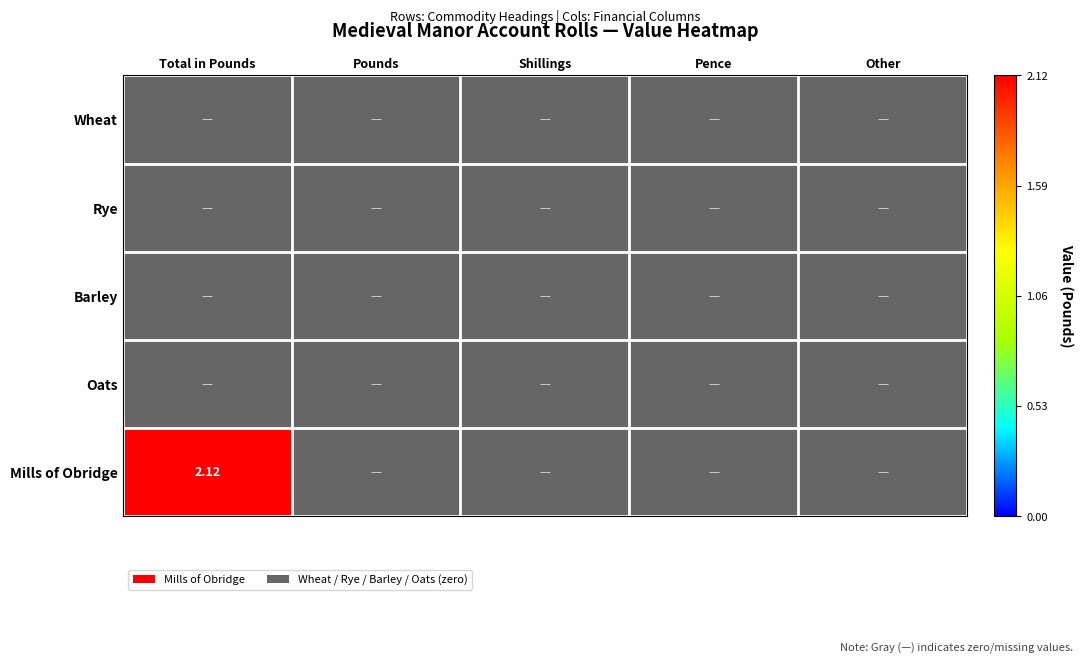

True or false: Wheat has a value of 0.0 at Shillings.

True